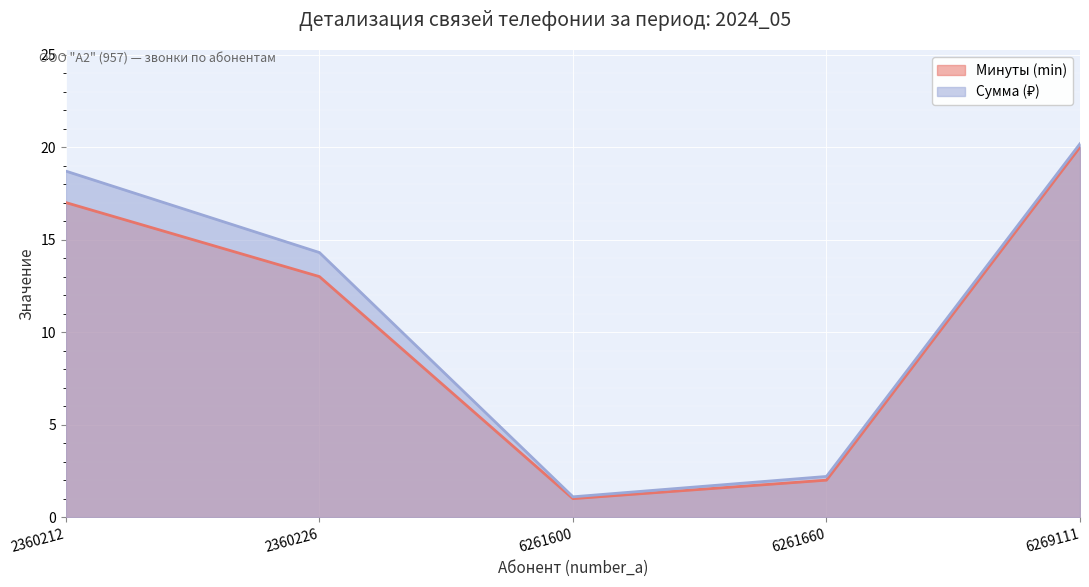

True or false: Минуты (min) has a value of 21.7 at 2360226.

False